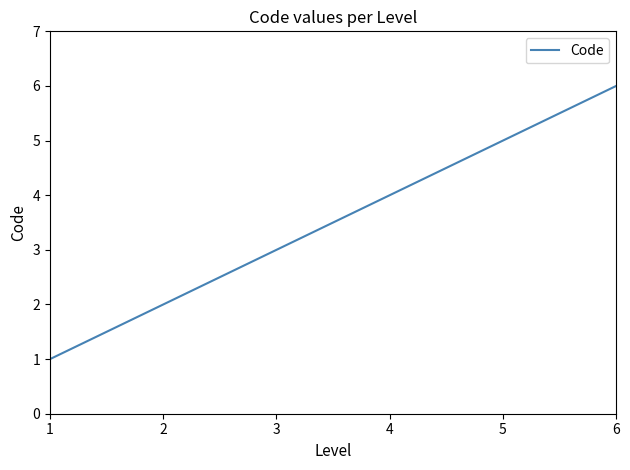

List the labels in order of value, smallest first.

1, 2, 3, 4, 5, 6